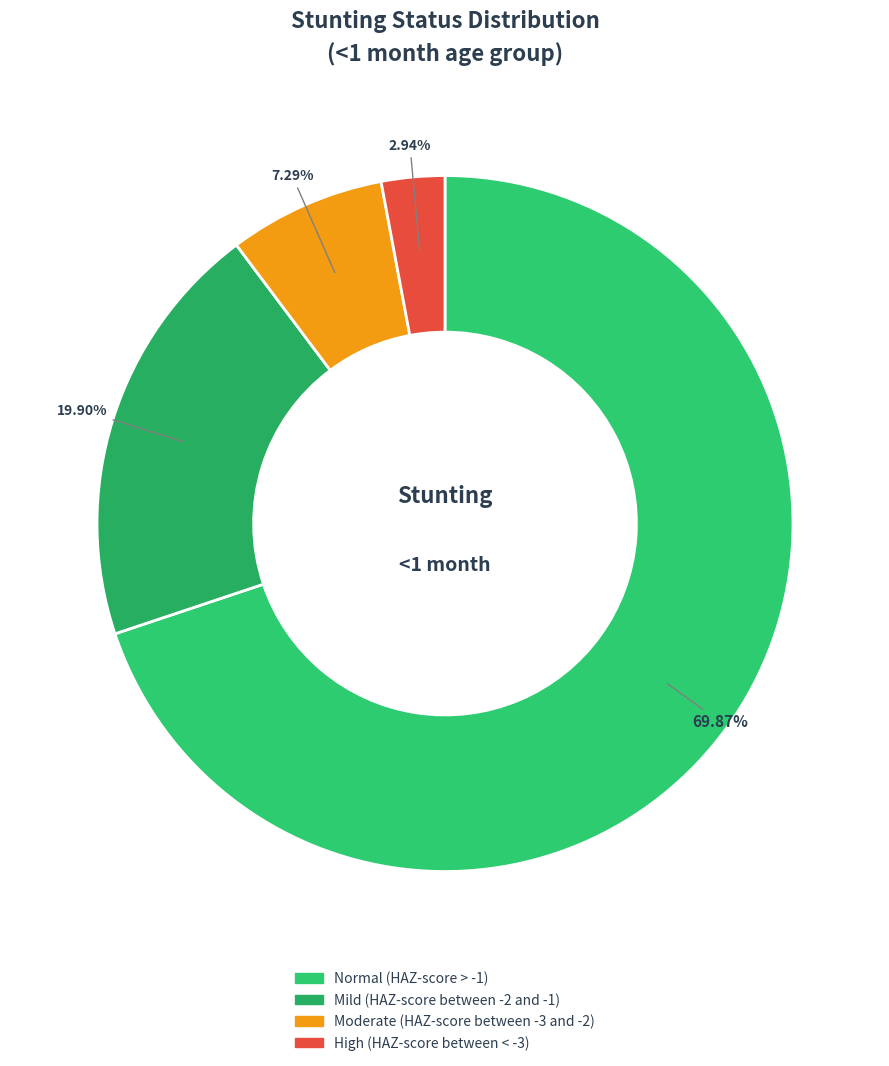

To the nearest percent, what is the average slice percentage?

25%